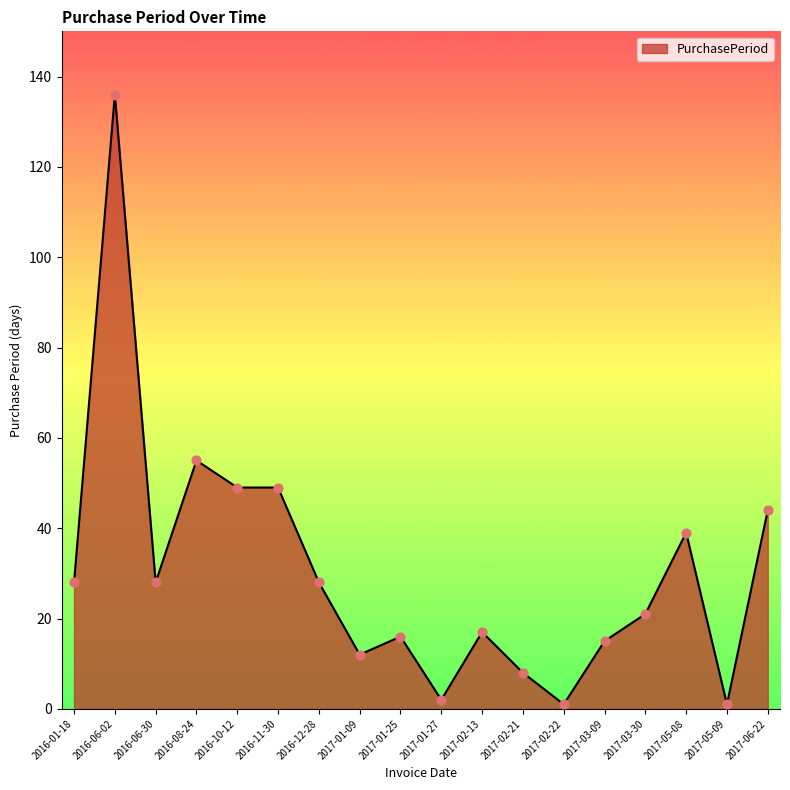

What is the ratio of the value at 2017-03-09 to the value at 2017-01-27?

7.5